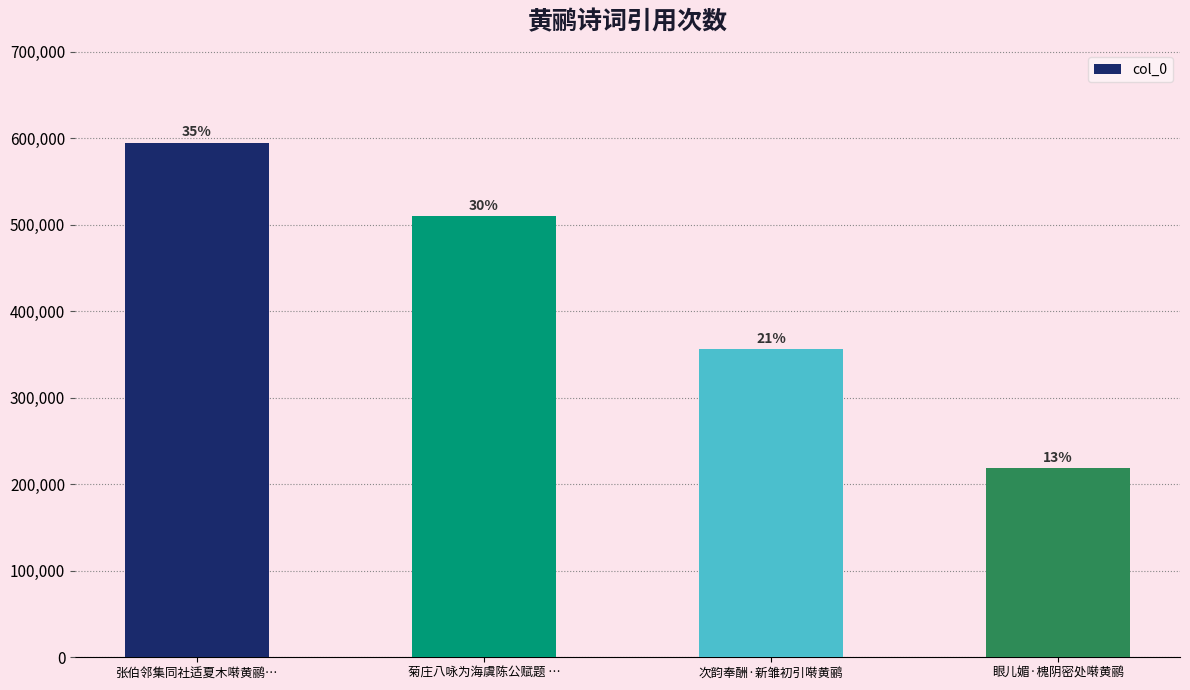

How many bars are there in total?

4